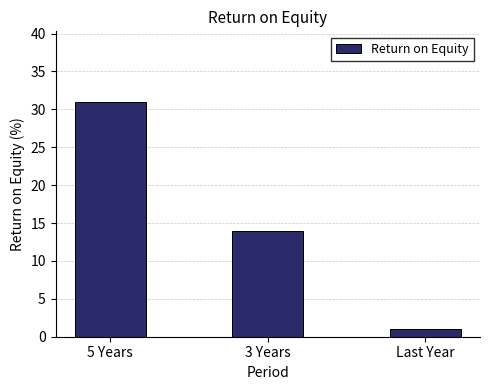

What position from the left is Last Year?

3